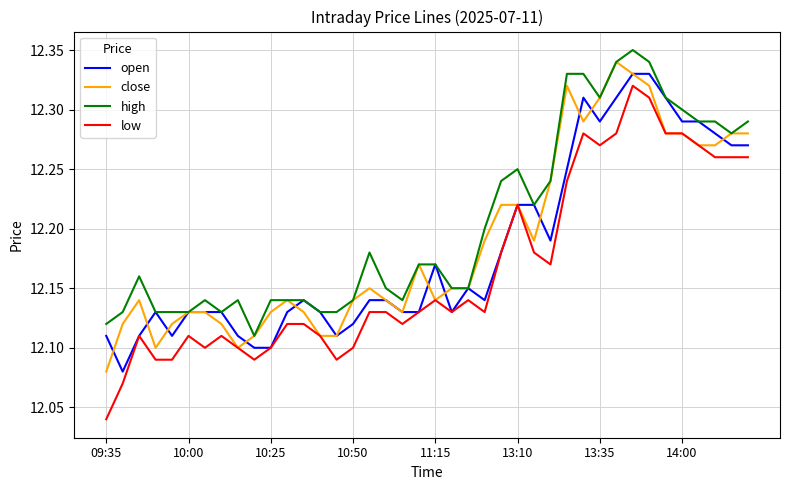

Which series has the largest total across all categories?

high